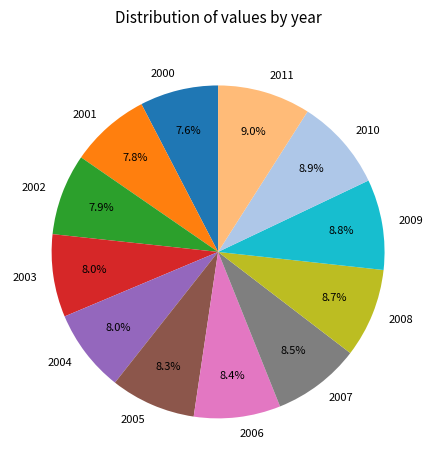

Which has a higher value, 2001 or 2006?

2006